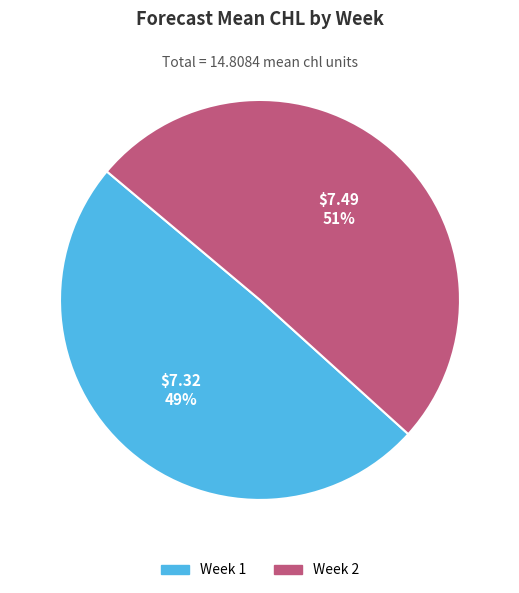

To the nearest percent, what is the average slice percentage?

50%